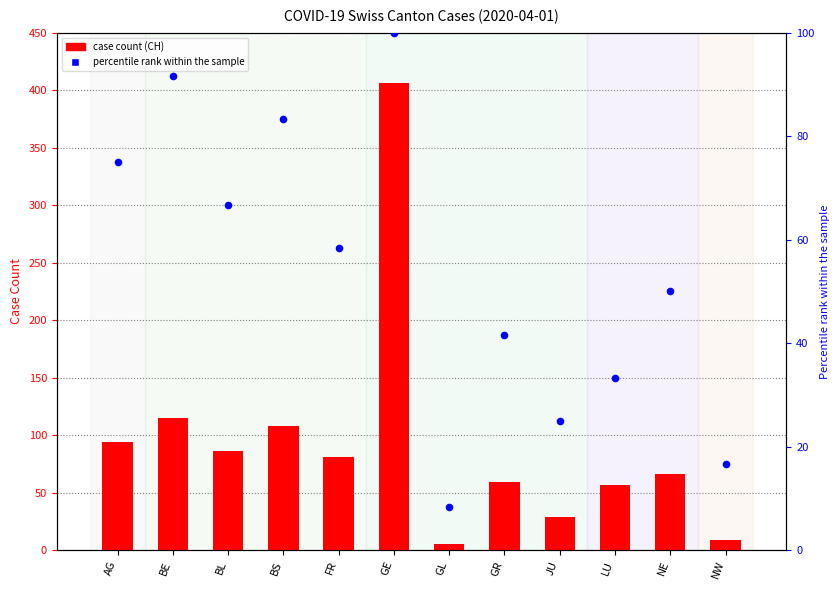

Is the value of percentile rank within the sample at FR greater than the value of case count (CH) at GL?

Yes